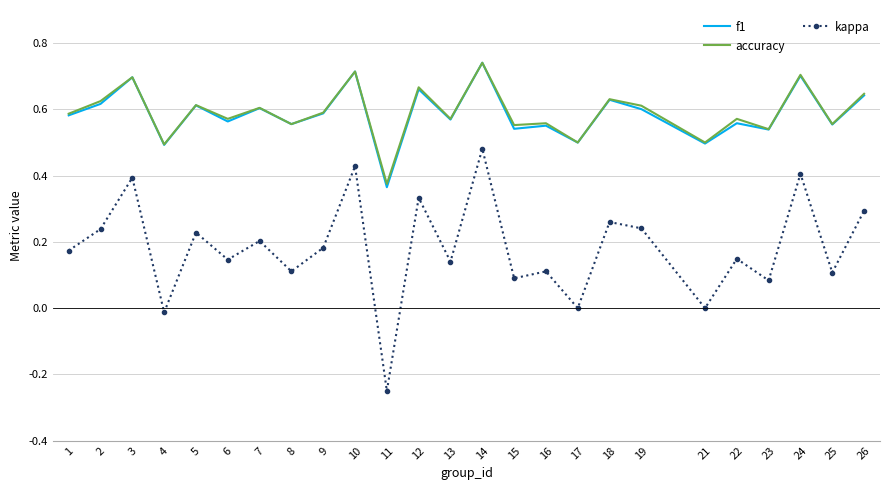

Which category has the lowest value in the kappa series?

11